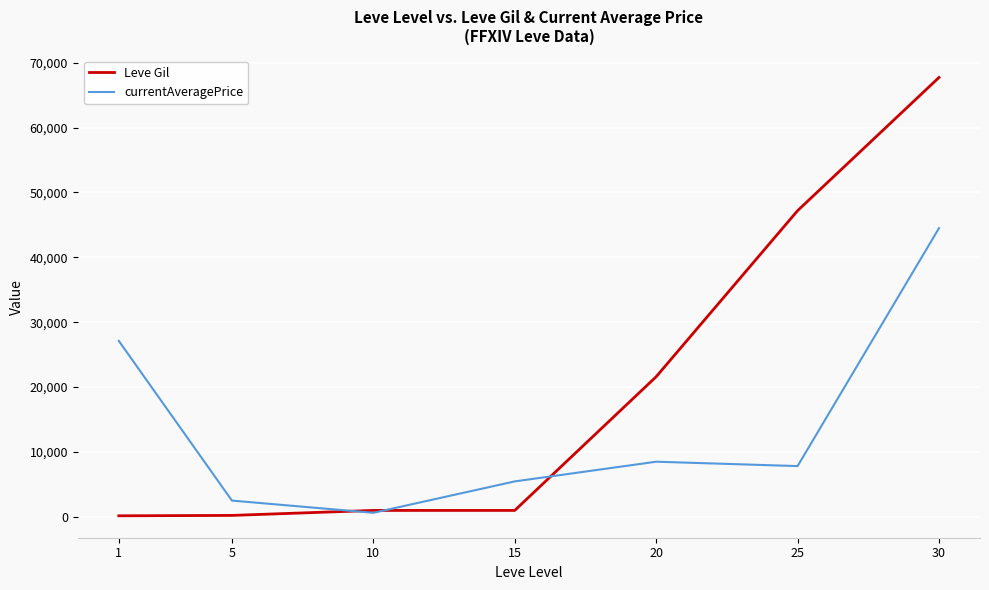

What is the difference between the maximum and minimum values in the Leve Gil series?

67570